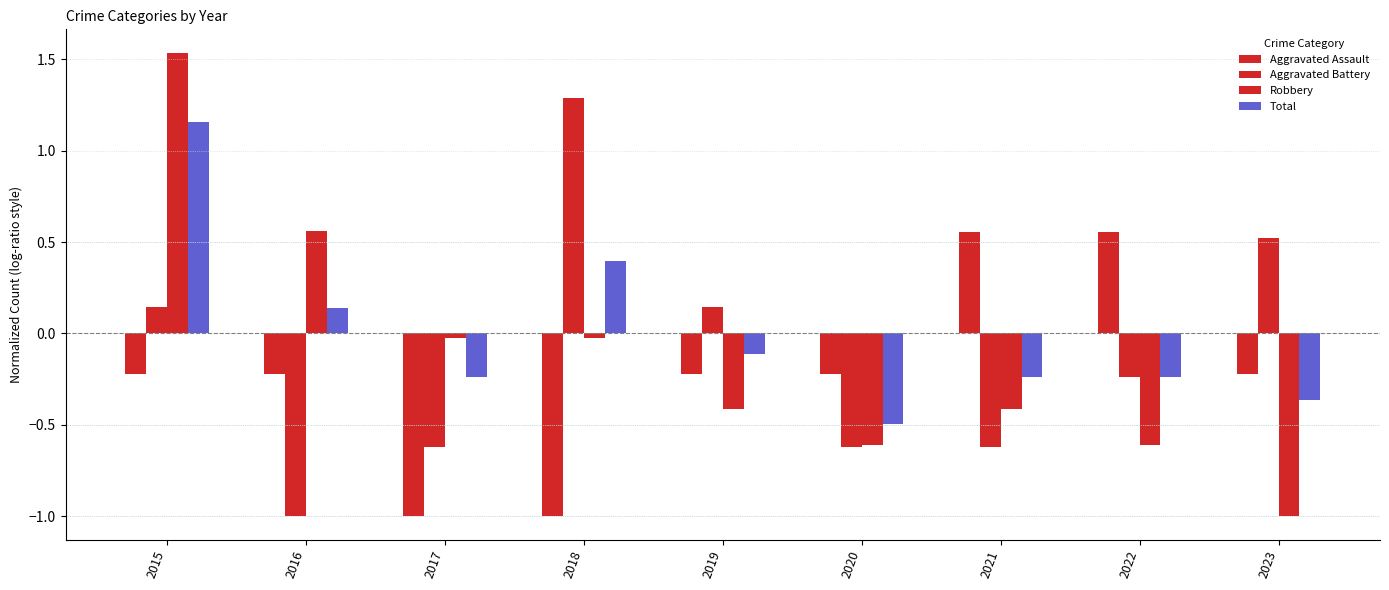

What is the difference between the highest and lowest values at 2019?

0.6